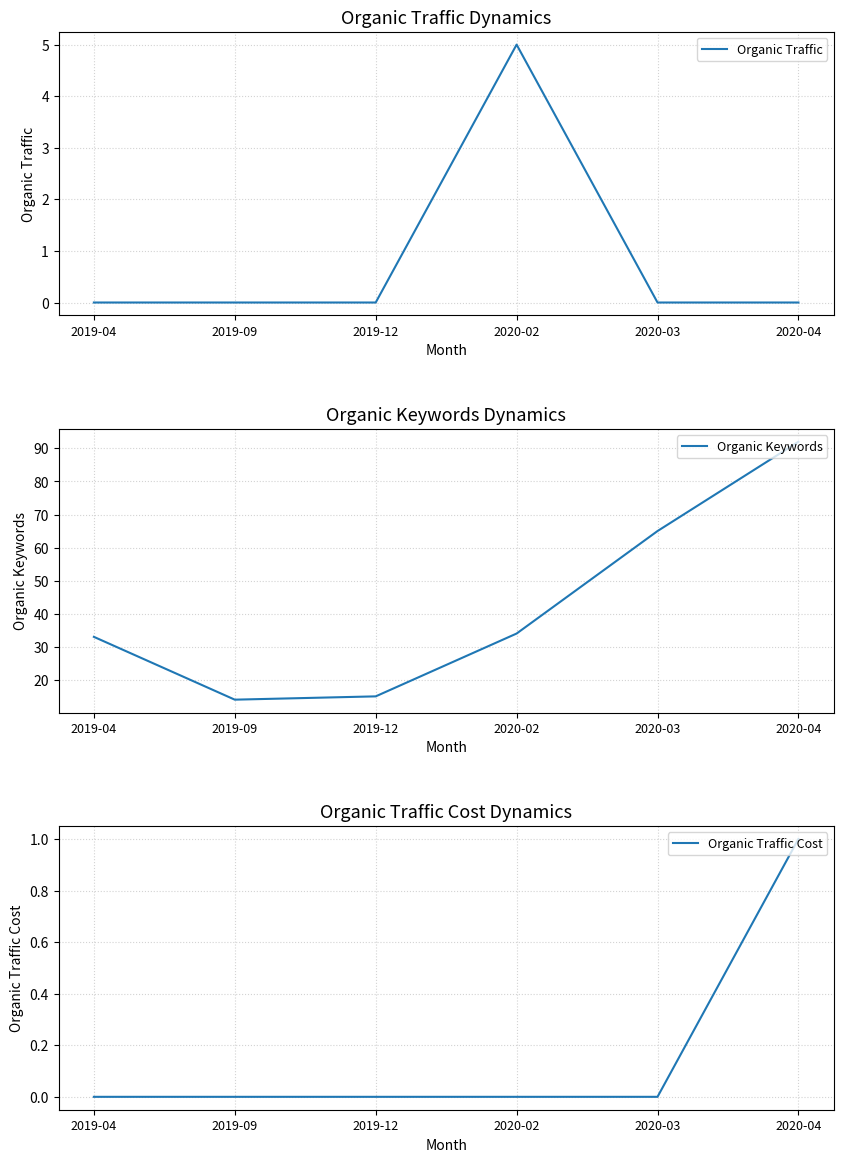

At 2020-04, list the series in order from smallest to largest.

Organic Traffic, Organic Traffic Cost, Organic Keywords